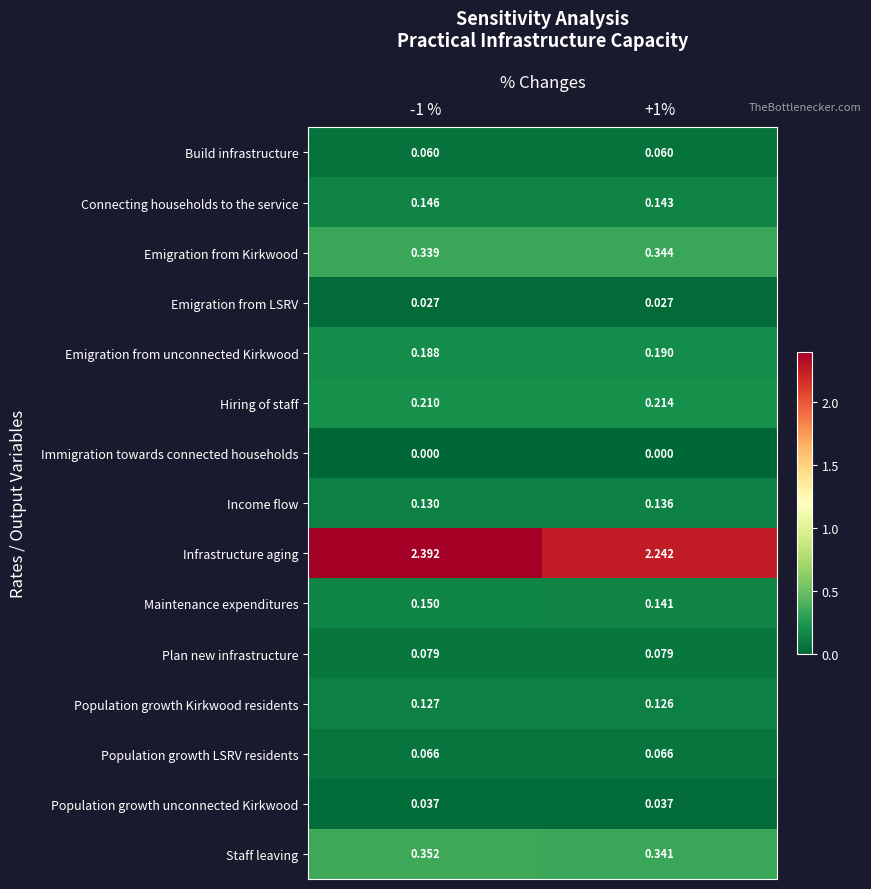

Which series has the widest spread of values?

Infrastructure aging